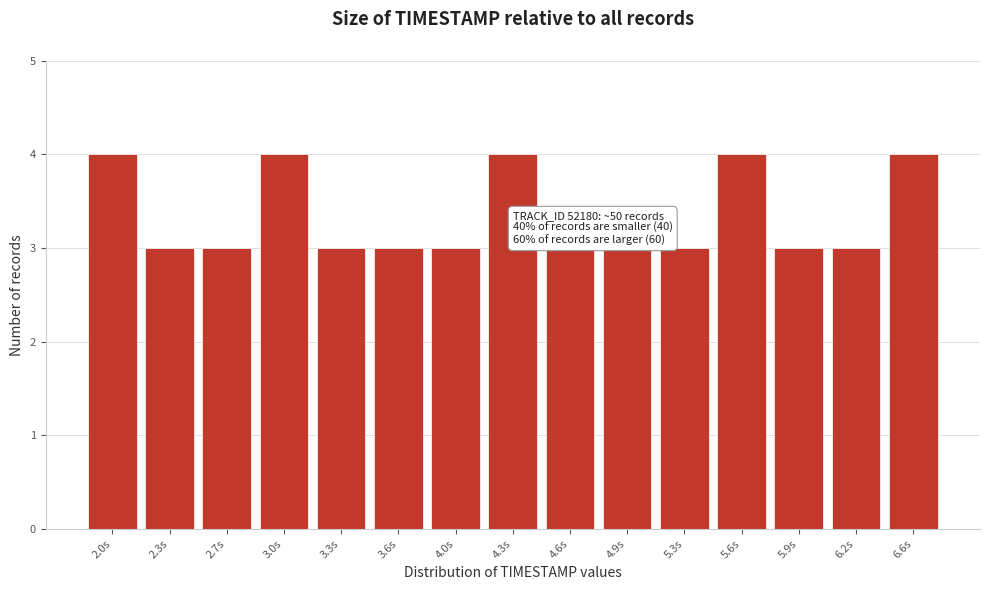

Reading left to right, extract all data points from this chart.

2.0s=4	2.3s=3	2.7s=3	3.0s=4	3.3s=3	3.6s=3	4.0s=3	4.3s=4	4.6s=3	4.9s=3	5.3s=3	5.6s=4	5.9s=3	6.2s=3	6.6s=4